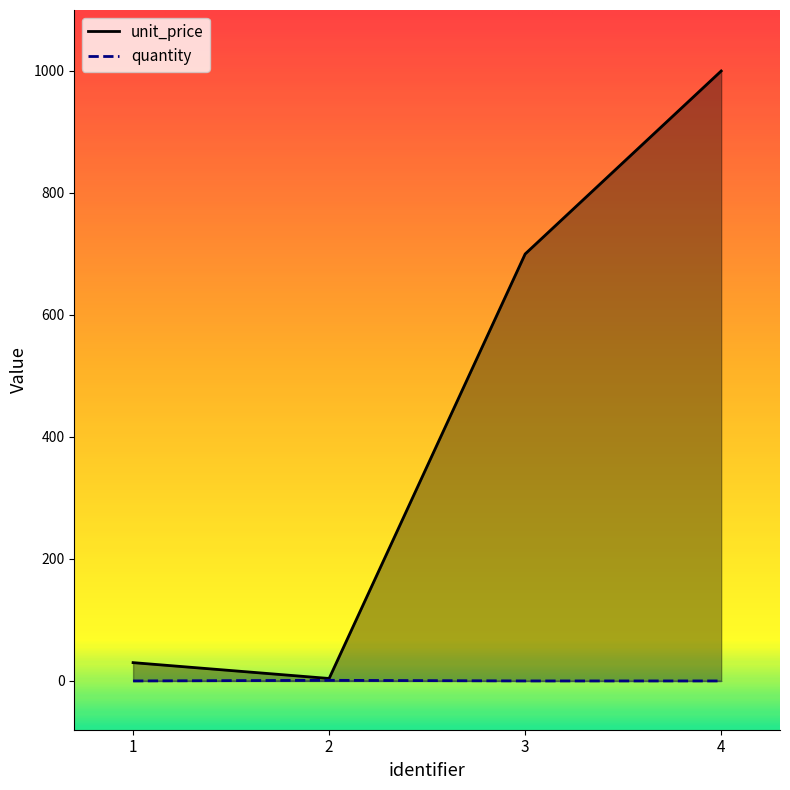

How many lines are shown in the chart?

2